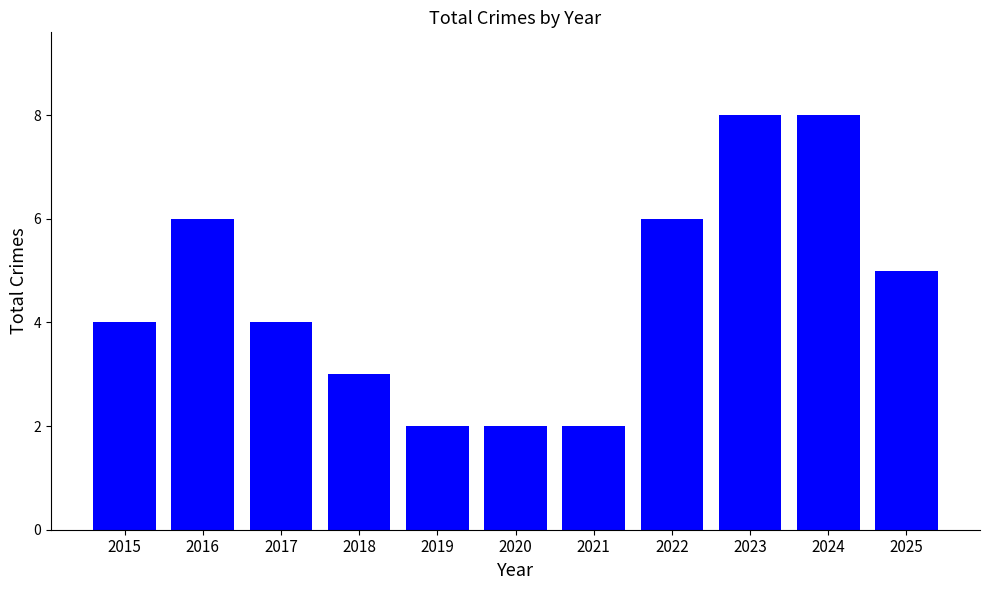

How many data points does each series have?

11